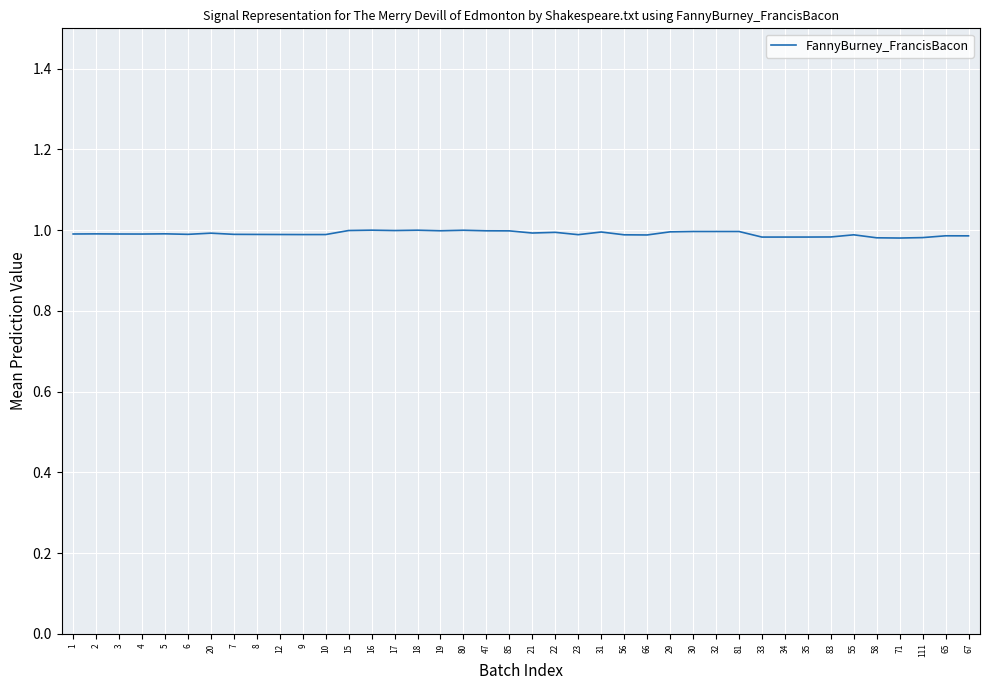

What position from the right is 31?

17